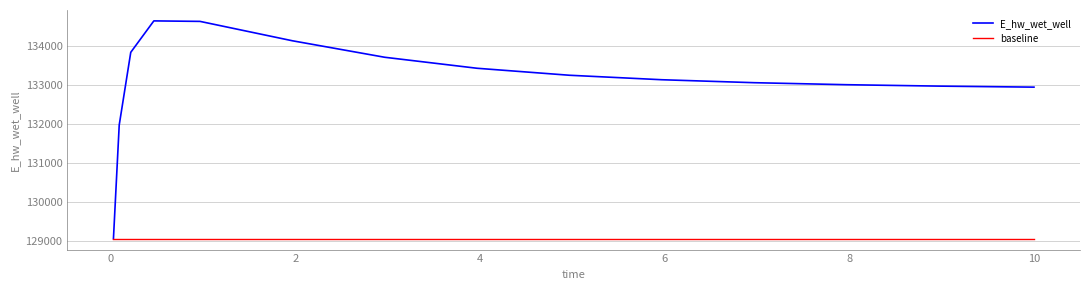

What is the greatest value displayed?

134628.1